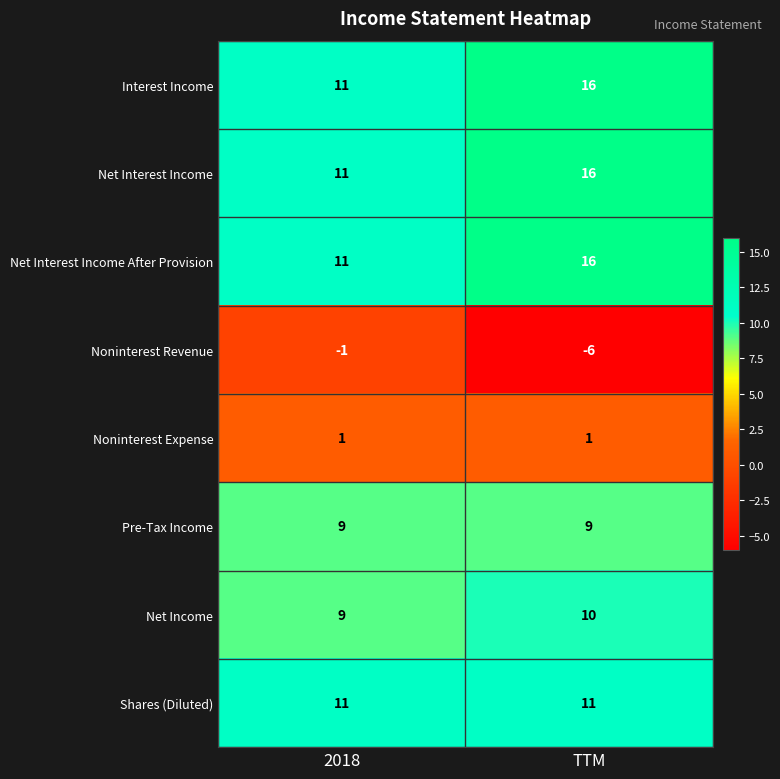

Rank the categories by Noninterest Revenue value from lowest to highest.

TTM, 2018